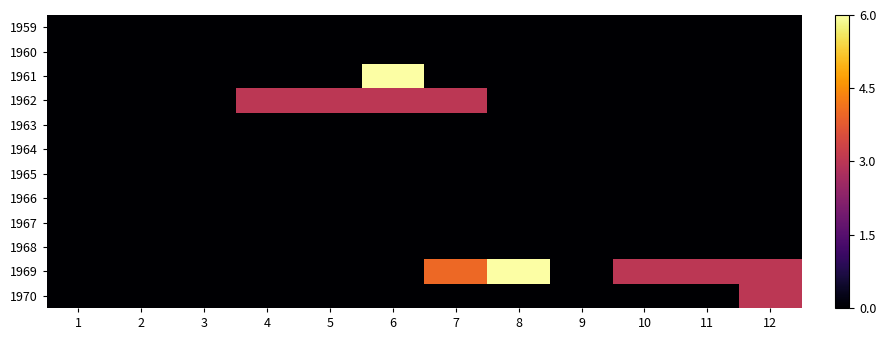

At which category does the chart reach its peak across all series?

6